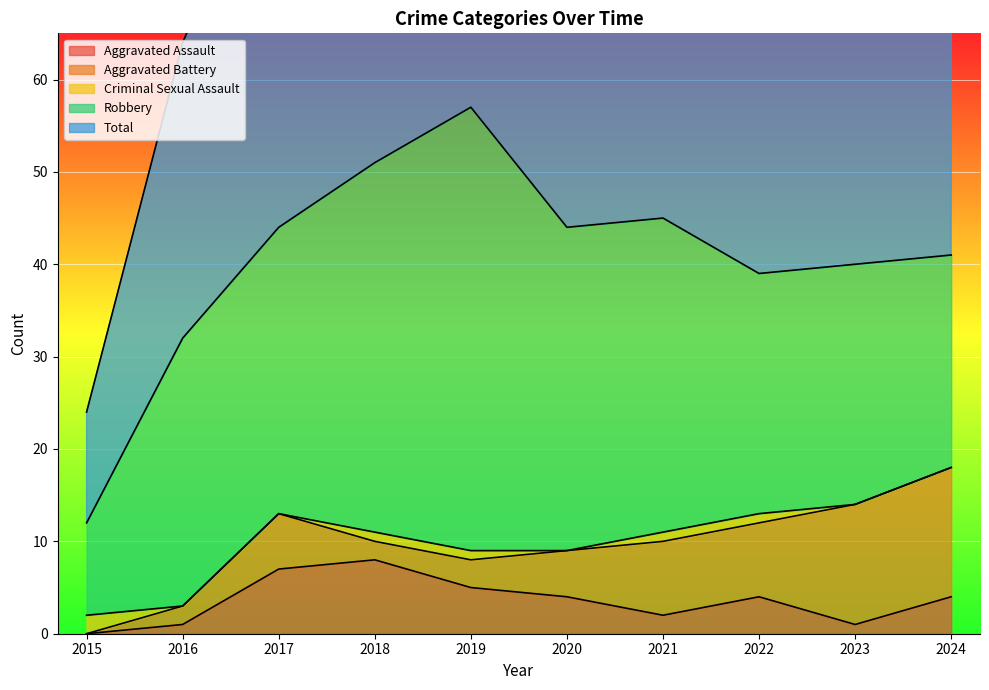

How many data points in Criminal Sexual Assault are less than 1?

5